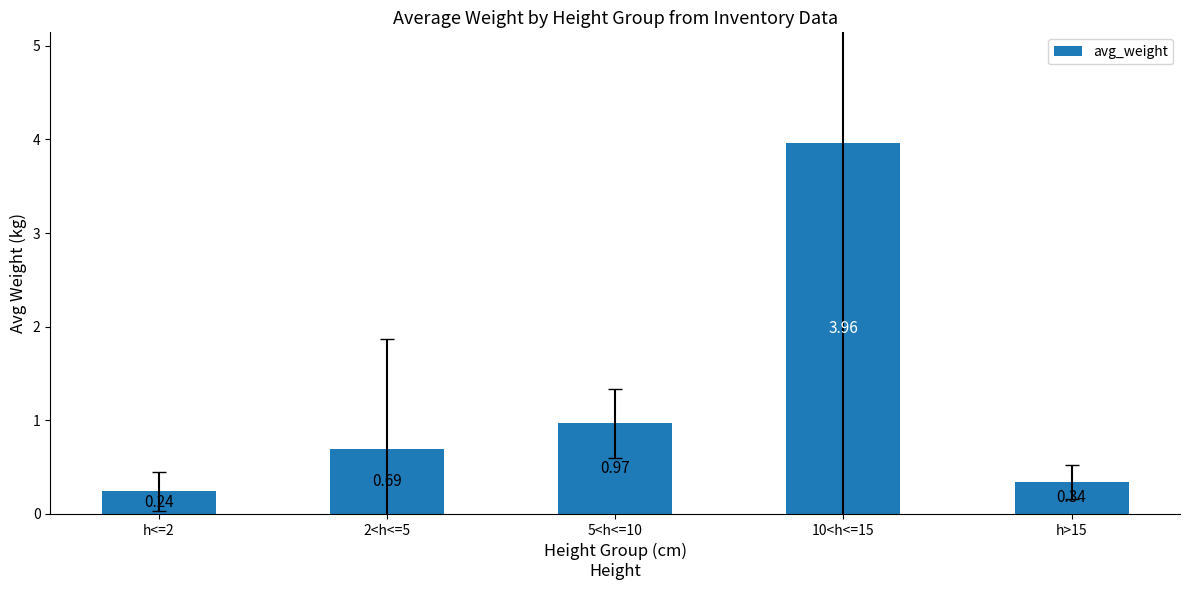

How many categories are shown in the chart?

5